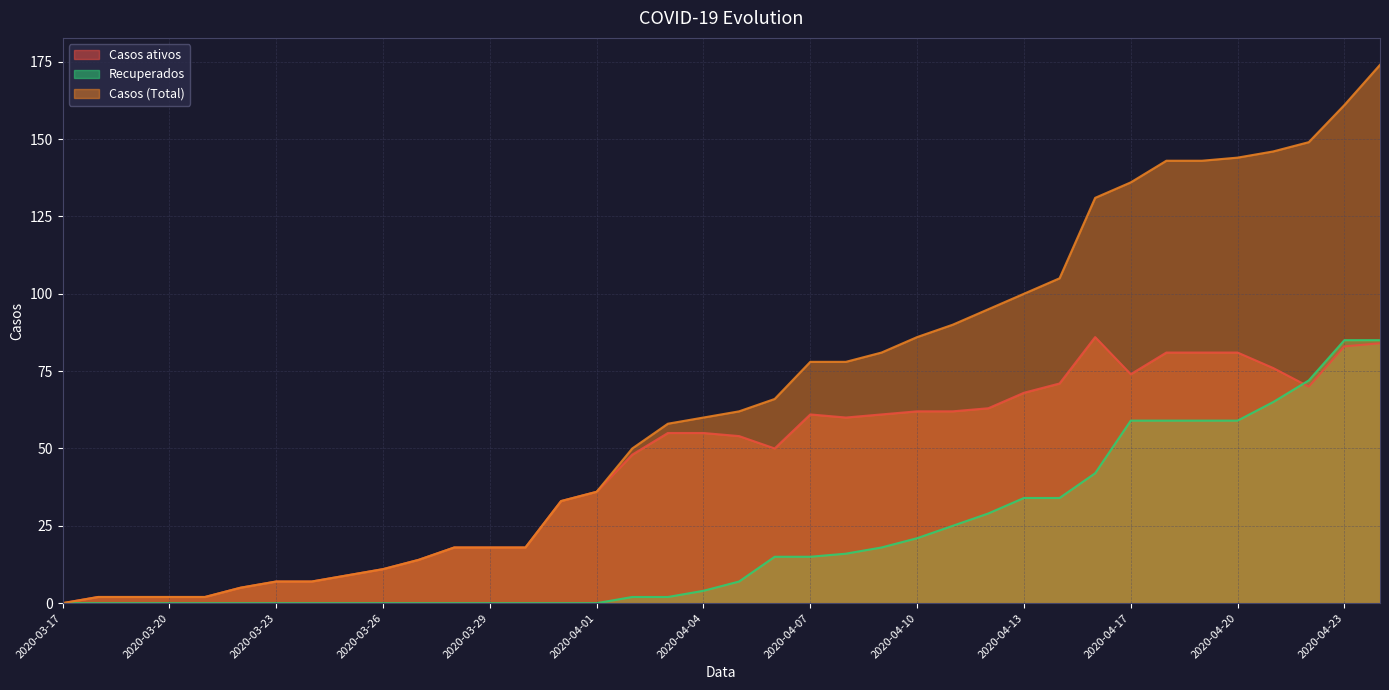

True or false: Casos ativos has more than 1 points higher than both neighbors.

True